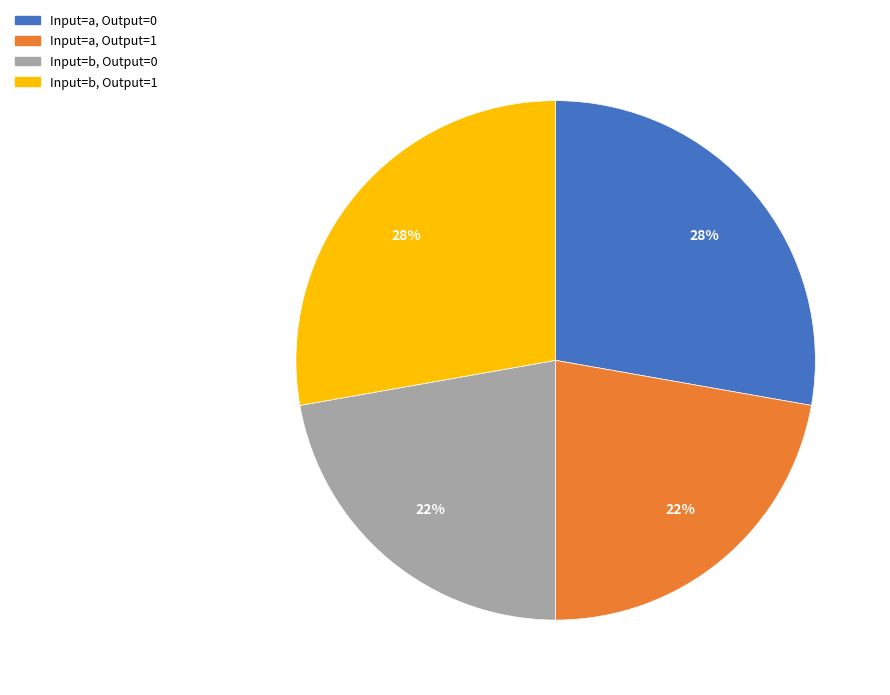

To the nearest percent, what is the difference between the largest and smallest slice percentages?

6%